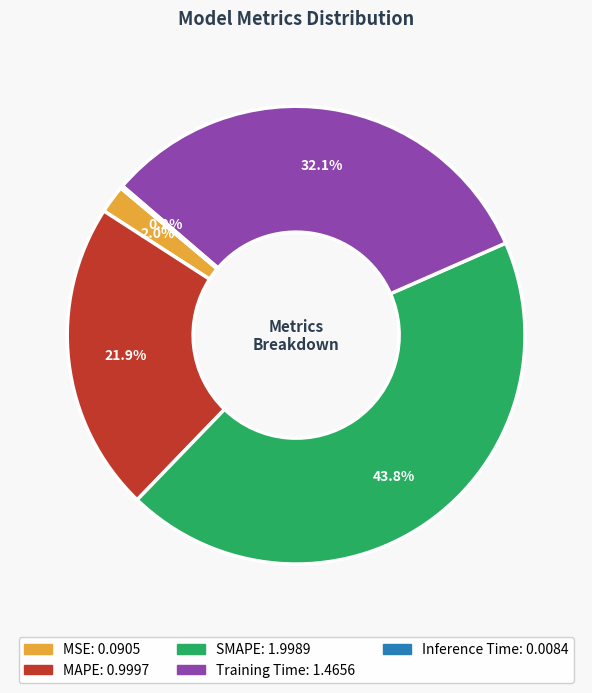

Which category has the biggest portion of the pie?

SMAPE